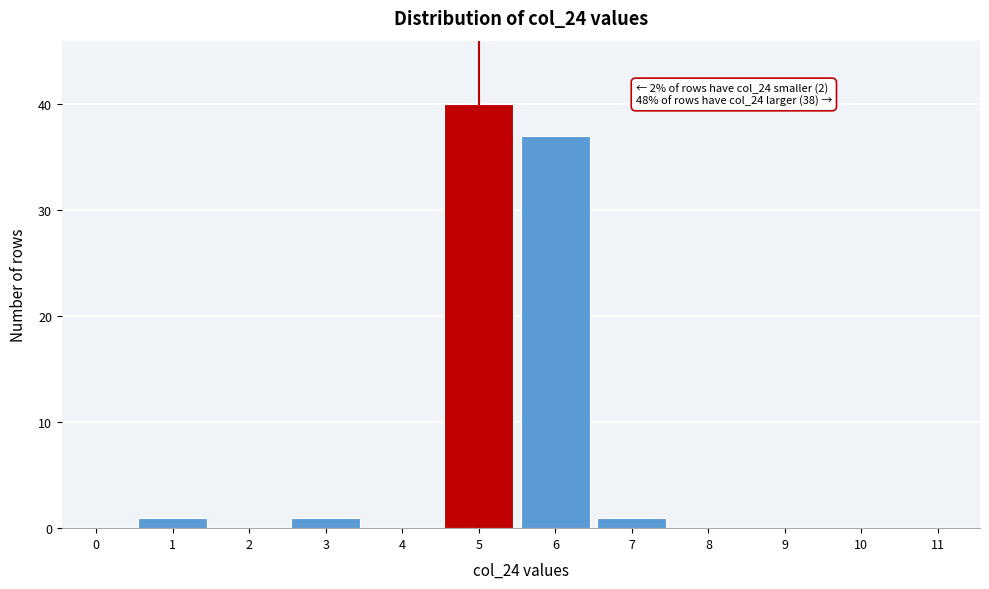

Reading left to right, list all the values displayed in this chart.

0=0	1=1	2=0	3=1	4=0	5=40	6=37	7=1	8=0	9=0	10=0	11=0